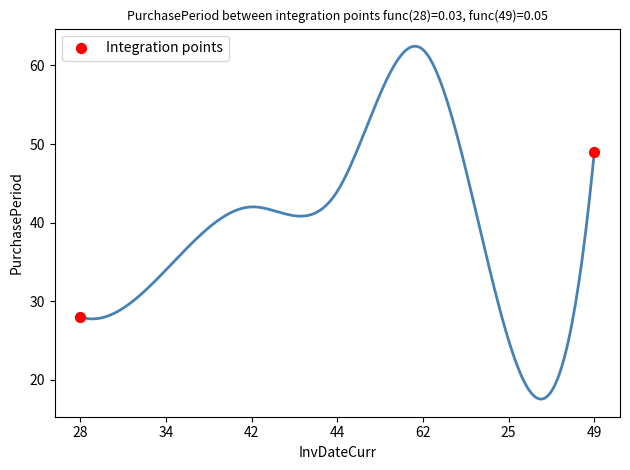

What is the range of X values (max minus min)?

6